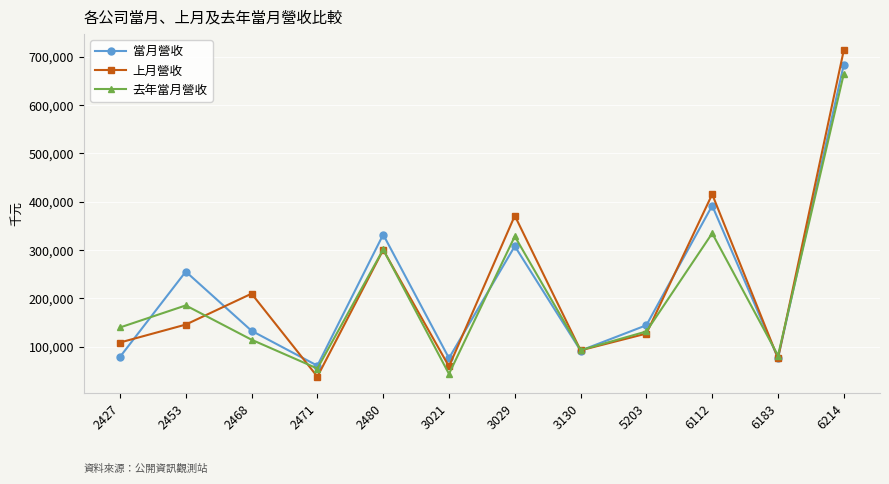

What is the minimum value for 上月營收?

37771